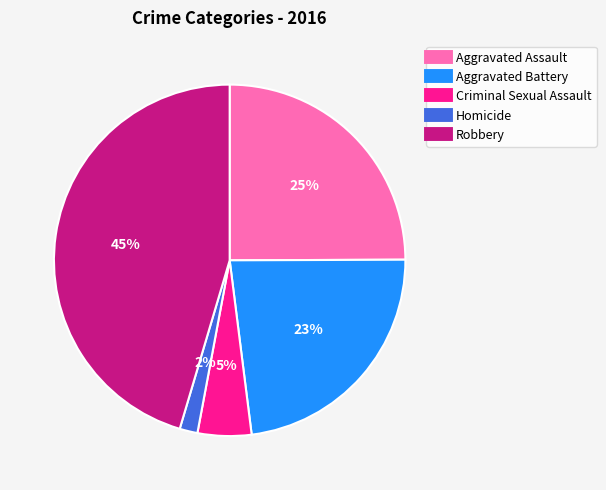

Which has a higher value, Homicide or Aggravated Battery?

Aggravated Battery